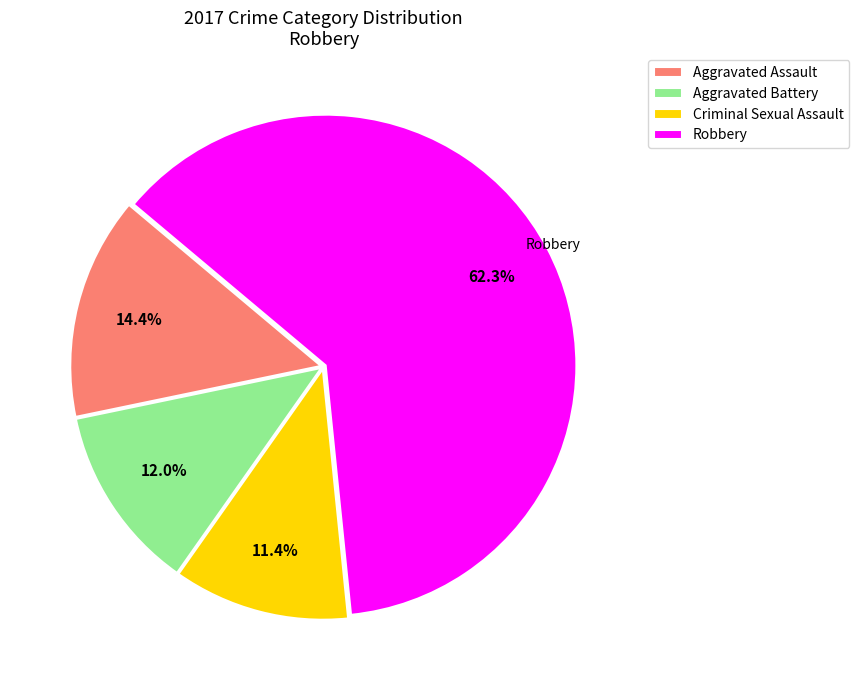

To the nearest percent, what is the difference between the largest and smallest slice percentages?

51%